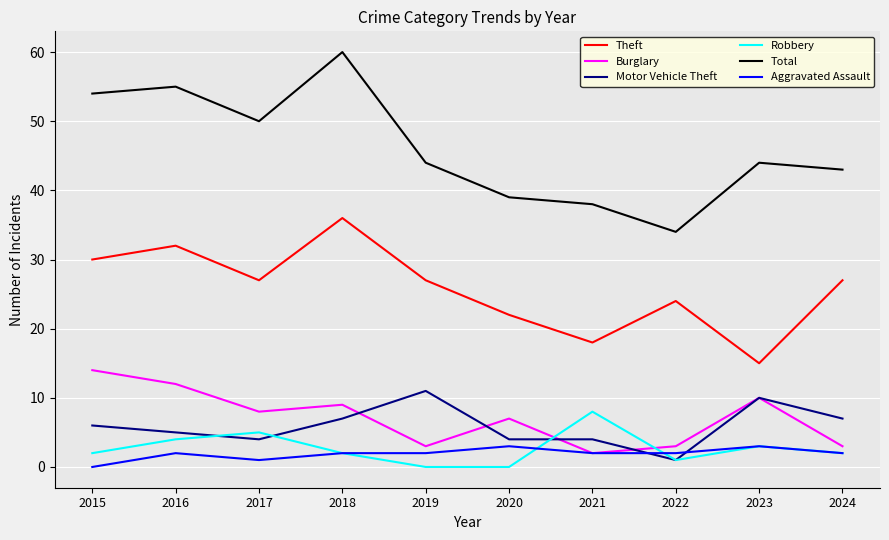

What is the total value across all series at 2022?

65